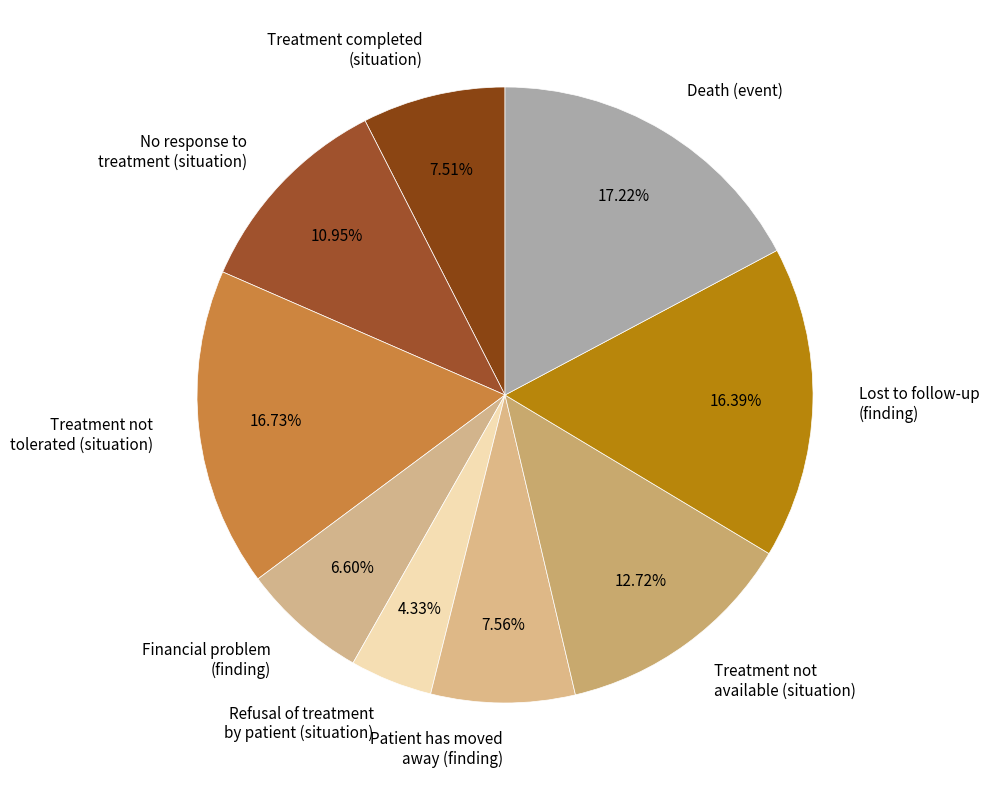

Does Patient has moved away (finding) represent more than half of the total?

No